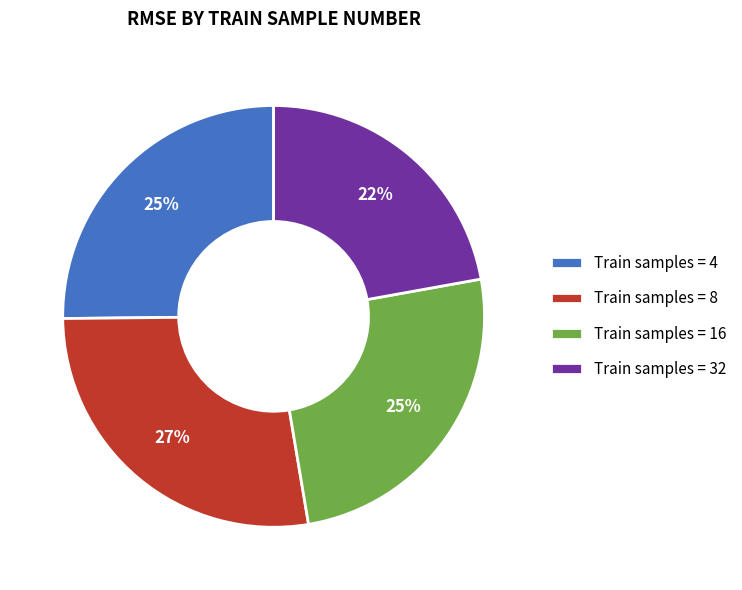

To the nearest percent, what percentage of the pie is Train samples = 8?

27%